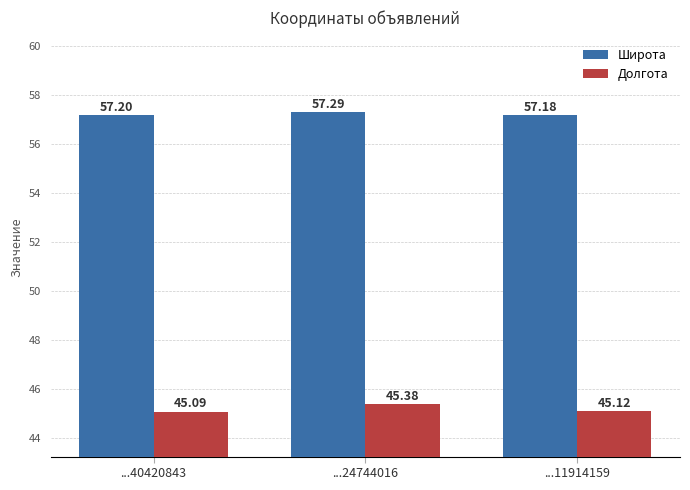

Rank the series by their maximum value, from highest to lowest.

Широта, Долгота